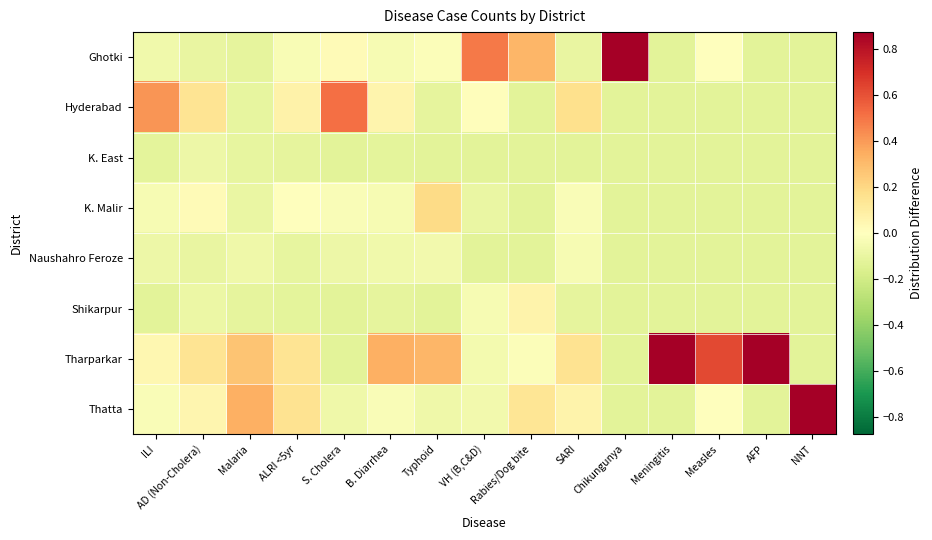

At how many categories does at least one series exceed 0?

15